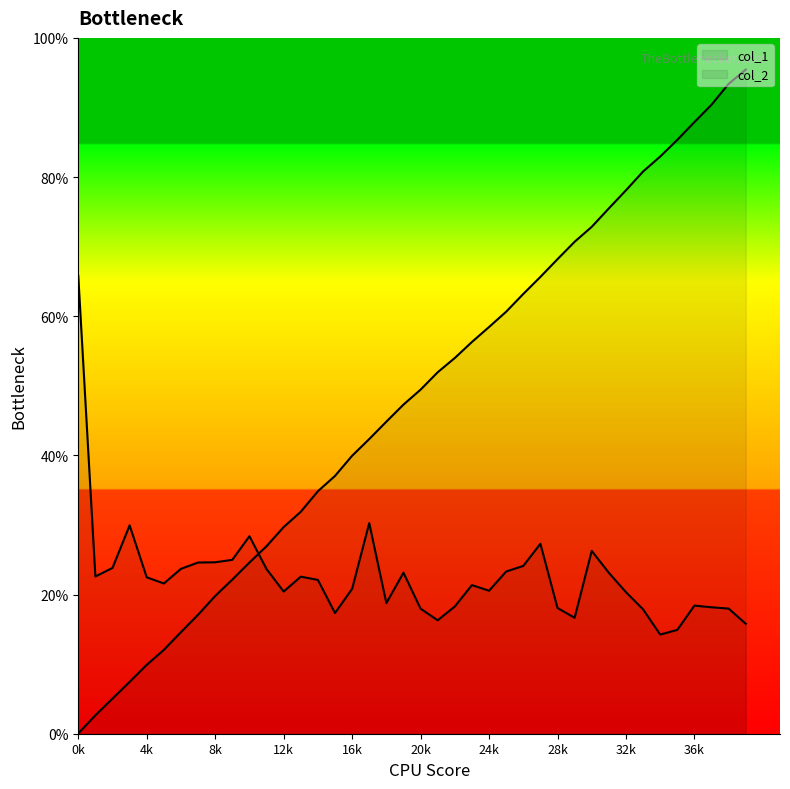

How many interior local peaks does the col_2 series have?

9